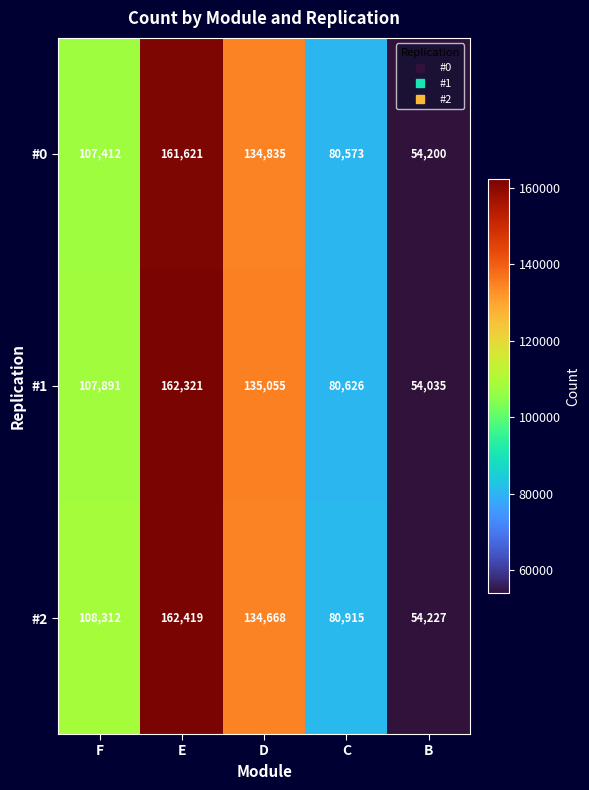

List the series in order of their overall mean, lowest first.

#0, #1, #2